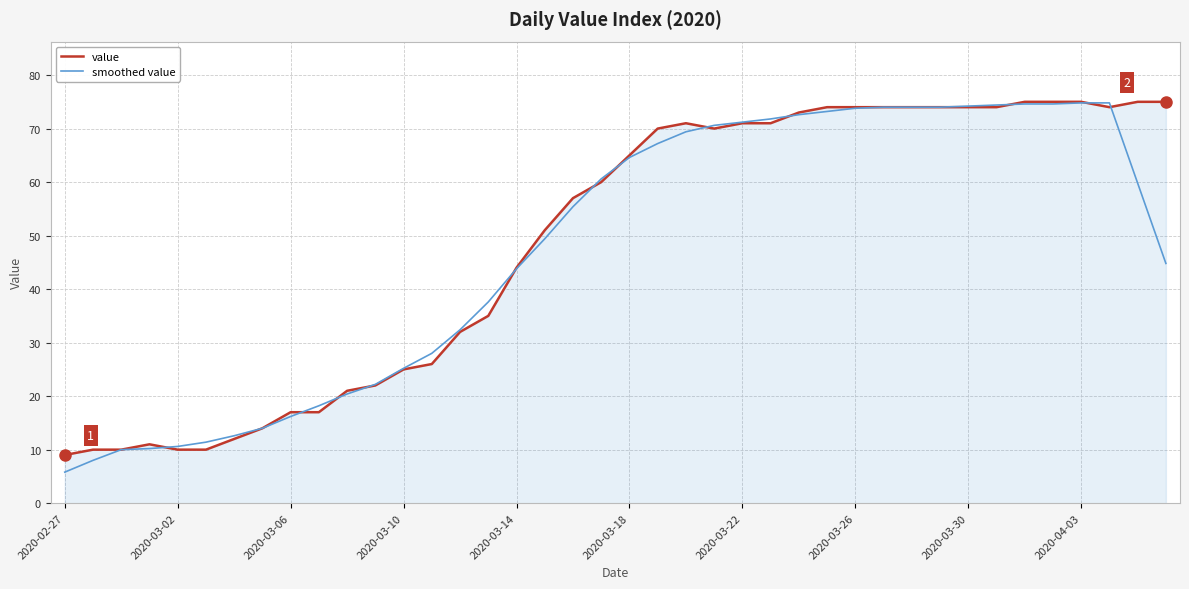

What is the maximum value shown in the chart?

75.0